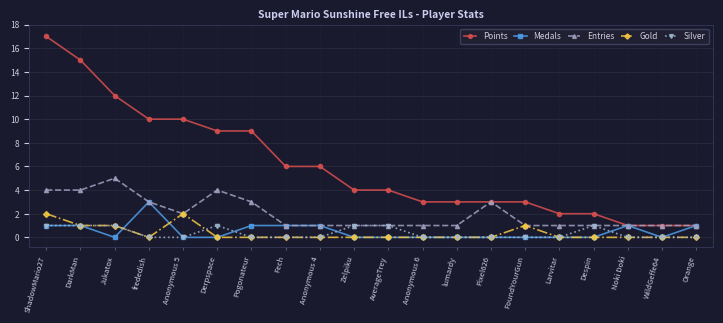

True or false: Points has a value of 1 at Noki Doki.

True